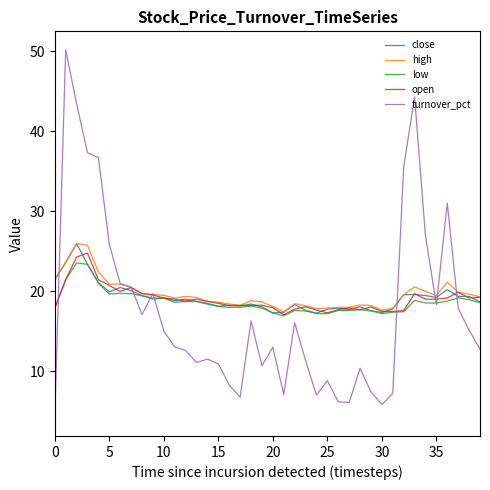

Which series has the largest range (max minus min)?

turnover_pct